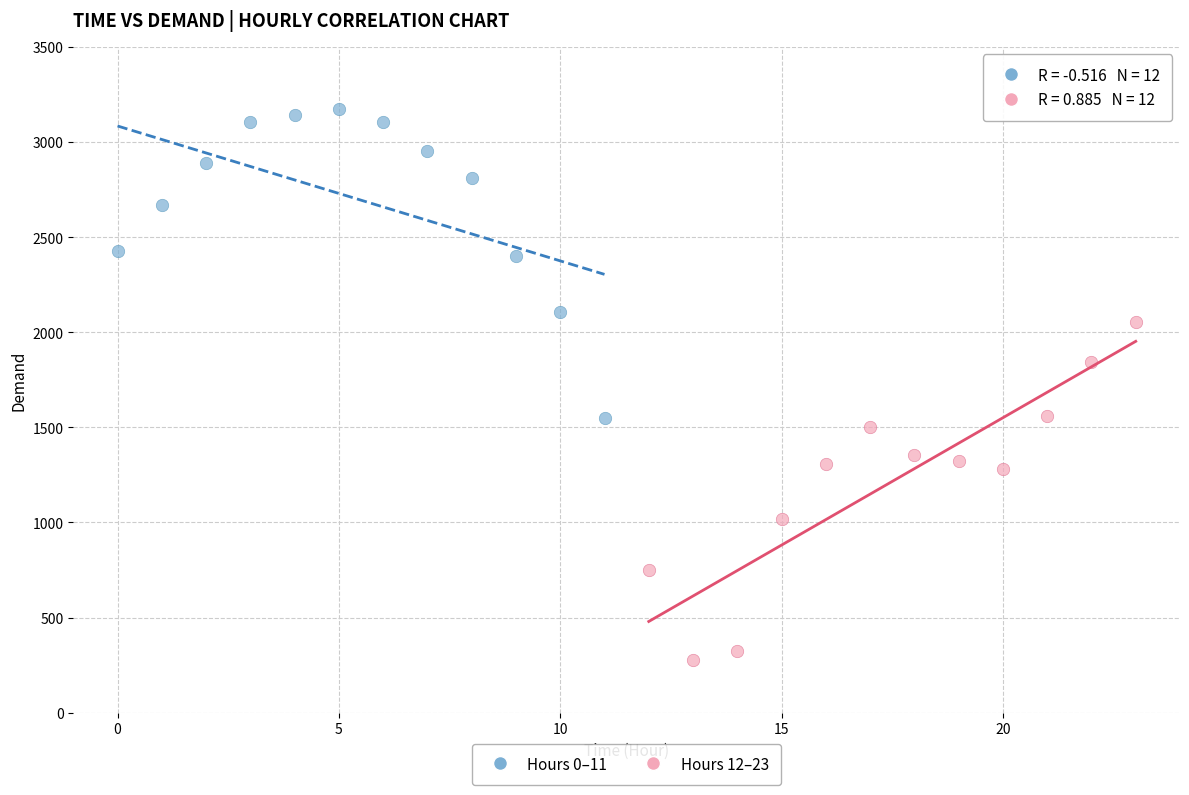

Which series contains the lowest Y value?

Hours 12–23